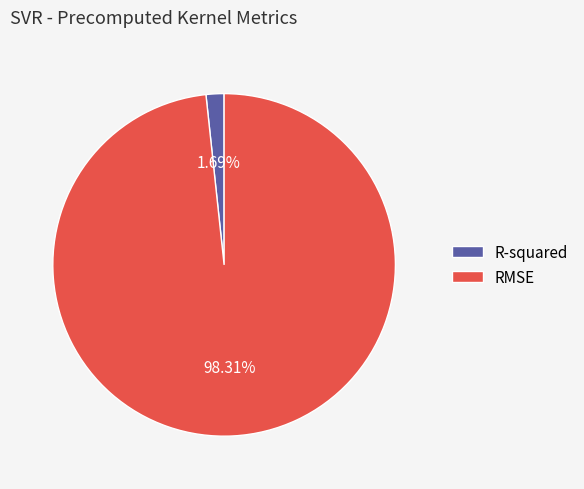

To the nearest percent, what percentage of the pie is RMSE?

98%